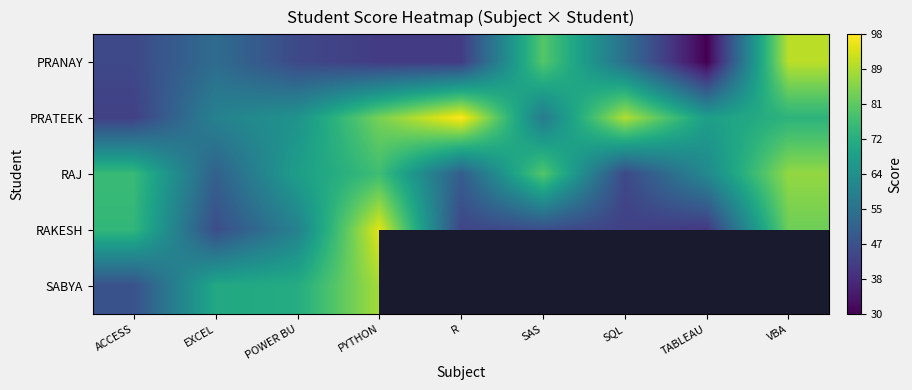

What is the sum of all RAKESH values?

533